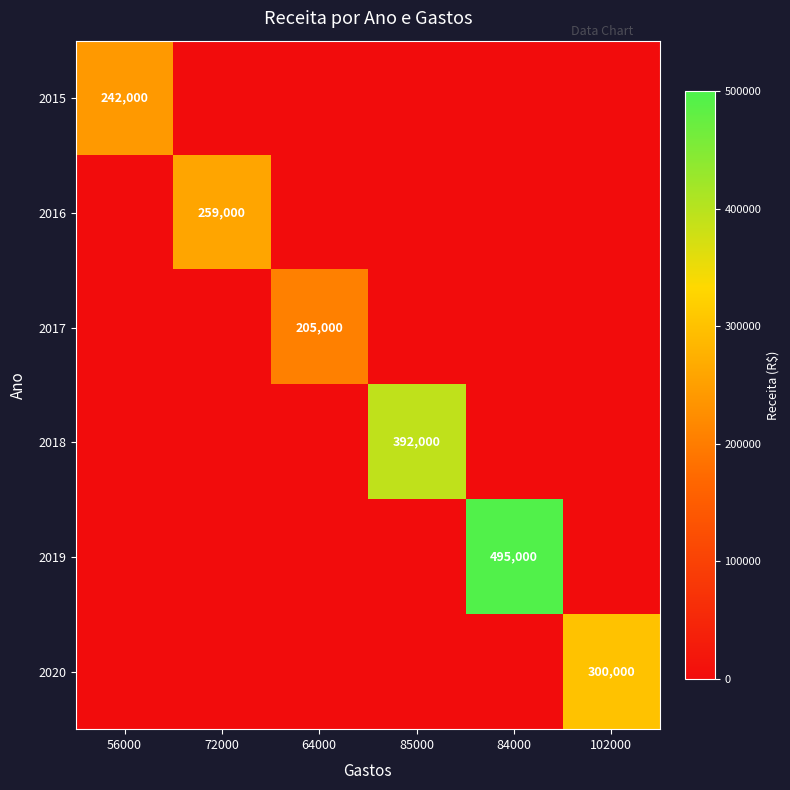

True or false: 2019 has a value of 231685 at 84000.

False